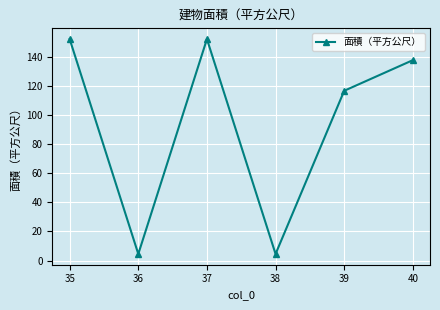

What is the ratio of the value at 37 to the value at 38?

33.9